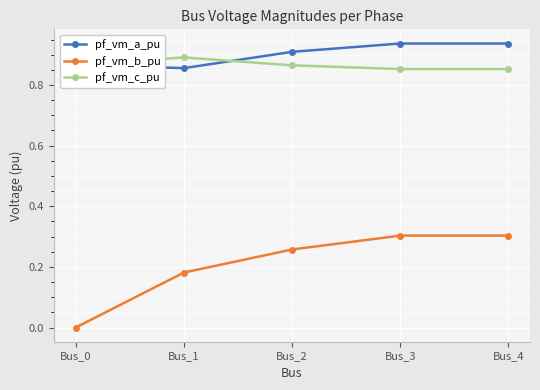

Count the pf_vm_a_pu values in the range 0 to 1.

5